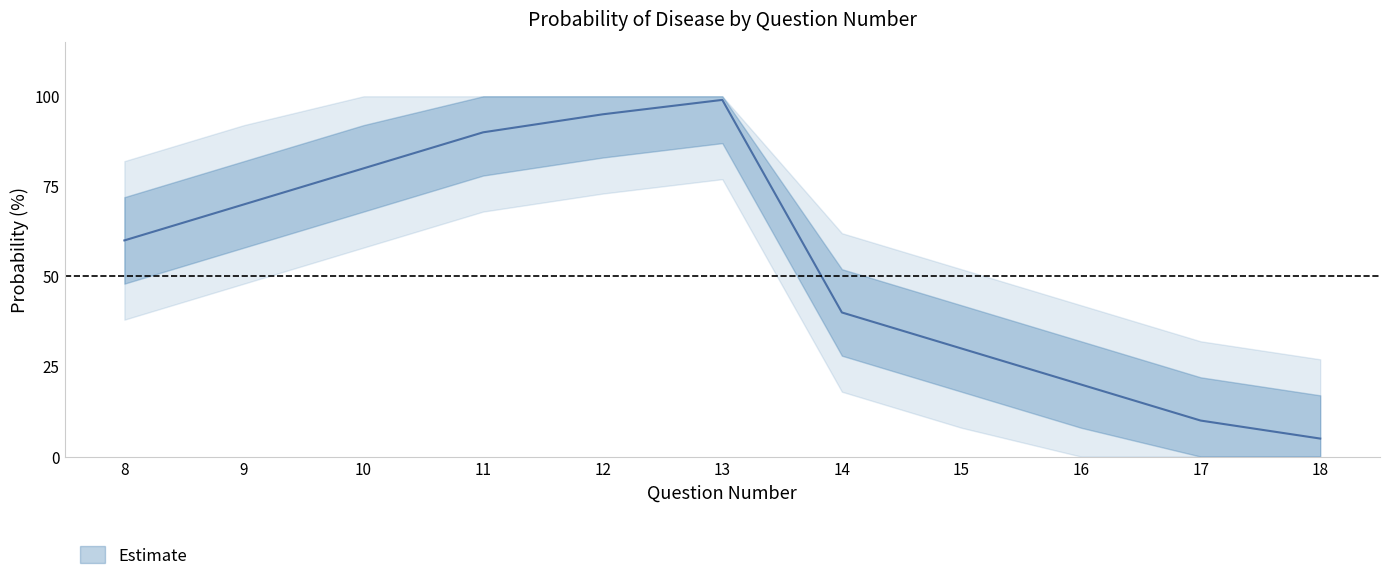

Approximately how many times larger is the value at 13 compared to 17?

9.9